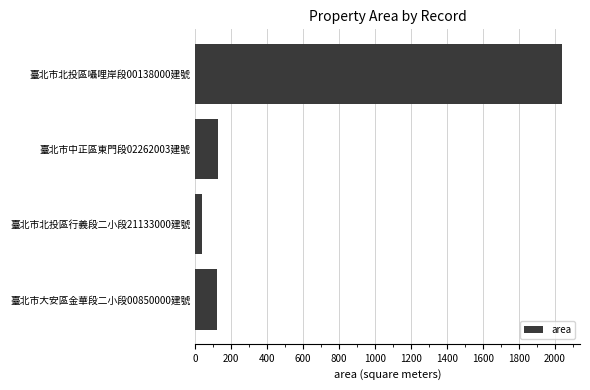

What value does the data have at 臺北市北投區囁哩岸段00138000建號?

2037.0